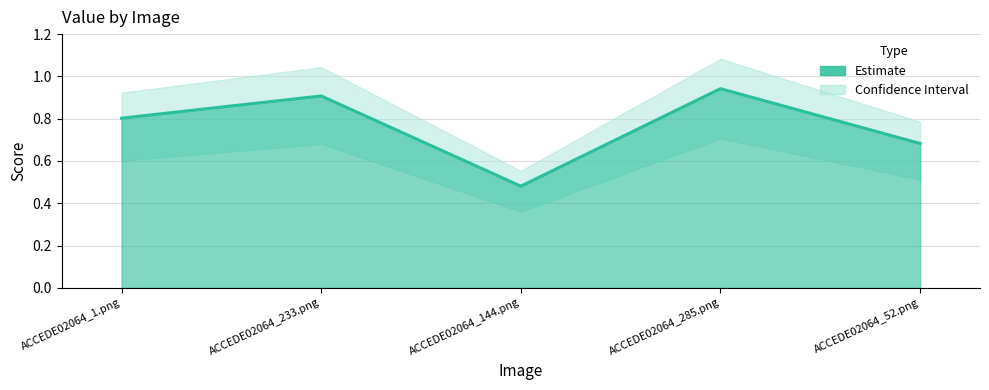

Which has a higher value, ACCEDE02064_52.png or ACCEDE02064_1.png?

ACCEDE02064_1.png